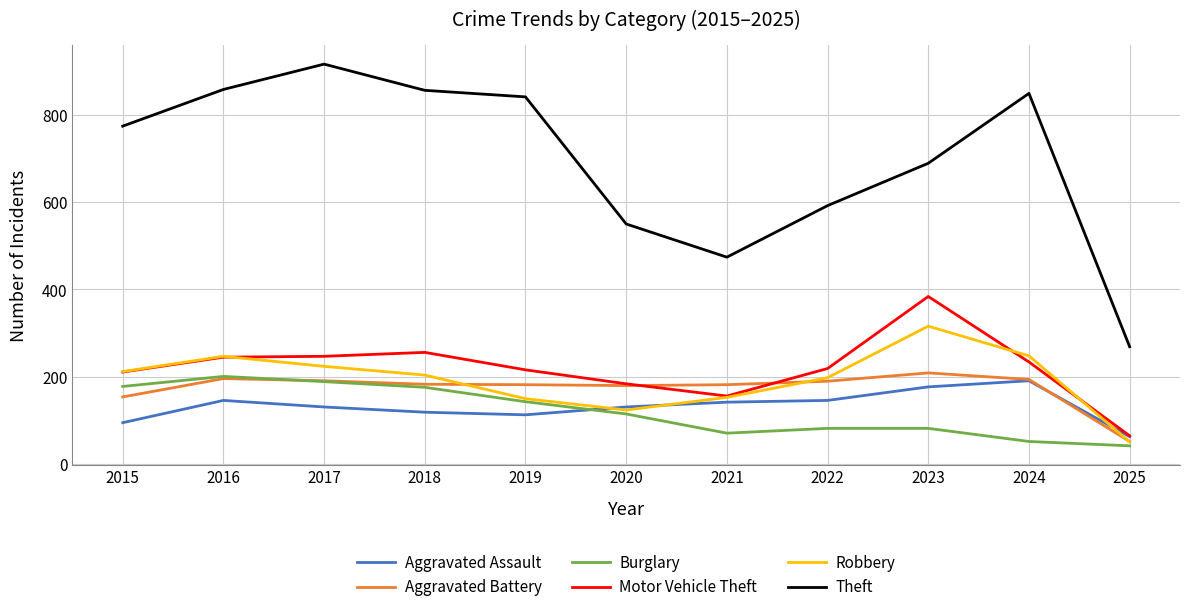

In Aggravated Assault, how many points are higher than both neighbors (excluding endpoints)?

2